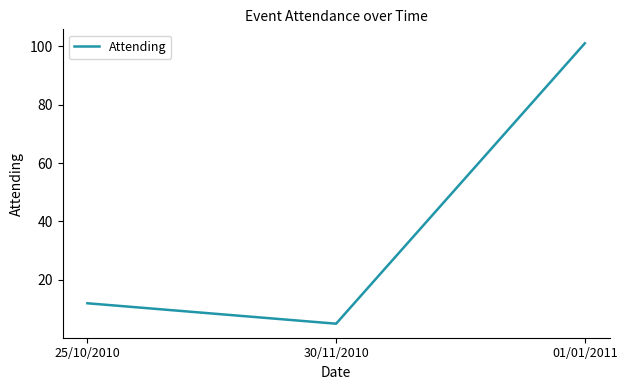

Is it true that the value at 01/01/2011 is 31?

False